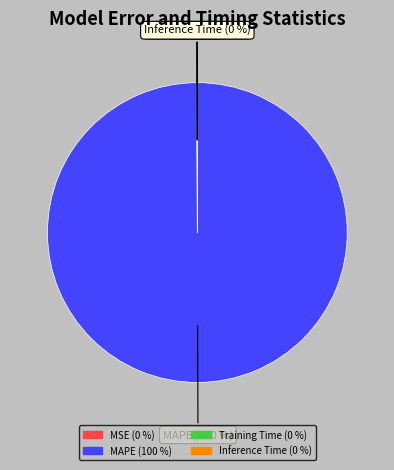

True or false: MAPE accounts for 100% of the total.

True